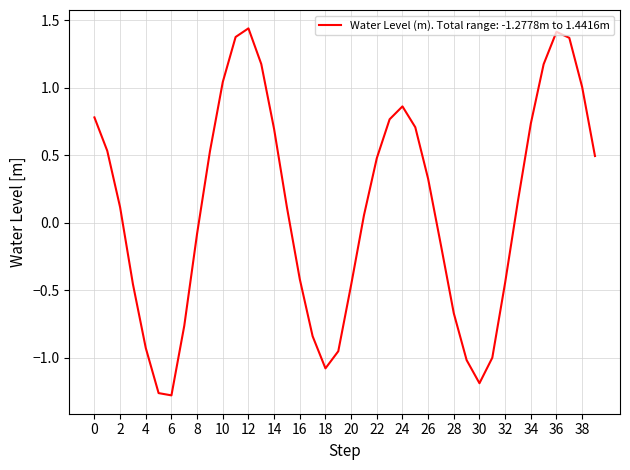

What is the difference between the maximum and minimum values?

2.7